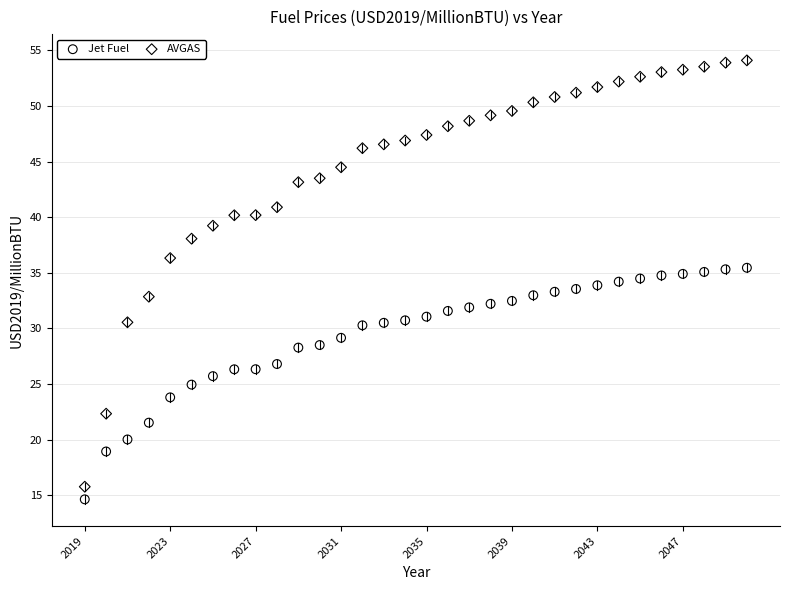

What are all the series names shown in the legend?

Jet Fuel, AVGAS